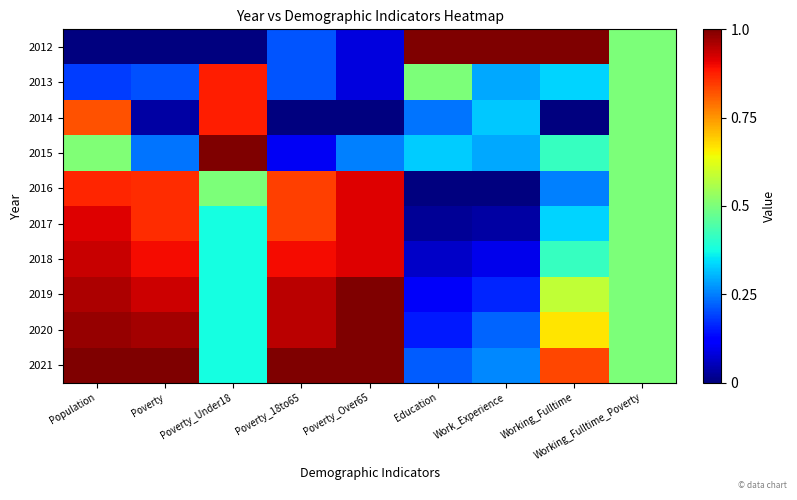

Reading left to right, what are all the values shown in this chart?

2012: Population=0.0	Poverty=0.0	Poverty_Under18=0.0	Poverty_18to65=0.2	Poverty_Over65=0.1	Education=1.0	Work_Experience=1.0	Working_Fulltime=1.0	Working_Fulltime_Poverty=0.5
2013: Population=0.2	Poverty=0.2	Poverty_Under18=0.9	Poverty_18to65=0.2	Poverty_Over65=0.1	Education=0.5	Work_Experience=0.3	Working_Fulltime=0.3	Working_Fulltime_Poverty=0.5
2014: Population=0.8	Poverty=0.0	Poverty_Under18=0.9	Poverty_18to65=0.0	Poverty_Over65=0.0	Education=0.2	Work_Experience=0.3	Working_Fulltime=0.0	Working_Fulltime_Poverty=0.5
2015: Population=0.5	Poverty=0.2	Poverty_Under18=1.0	Poverty_18to65=0.1	Poverty_Over65=0.2	Education=0.3	Work_Experience=0.3	Working_Fulltime=0.4	Working_Fulltime_Poverty=0.5
2016: Population=0.9	Poverty=0.9	Poverty_Under18=0.5	Poverty_18to65=0.8	Poverty_Over65=0.9	Education=0.0	Work_Experience=0.0	Working_Fulltime=0.2	Working_Fulltime_Poverty=0.5
2017: Population=0.9	Poverty=0.9	Poverty_Under18=0.4	Poverty_18to65=0.8	Poverty_Over65=0.9	Education=0.0	Work_Experience=0.0	Working_Fulltime=0.3	Working_Fulltime_Poverty=0.5
2018: Population=0.9	Poverty=0.9	Poverty_Under18=0.4	Poverty_18to65=0.9	Poverty_Over65=0.9	Education=0.1	Work_Experience=0.1	Working_Fulltime=0.4	Working_Fulltime_Poverty=0.5
2019: Population=1.0	Poverty=0.9	Poverty_Under18=0.4	Poverty_18to65=0.9	Poverty_Over65=1.0	Education=0.1	Work_Experience=0.2	Working_Fulltime=0.6	Working_Fulltime_Poverty=0.5
2020: Population=1.0	Poverty=1.0	Poverty_Under18=0.4	Poverty_18to65=0.9	Poverty_Over65=1.0	Education=0.2	Work_Experience=0.2	Working_Fulltime=0.7	Working_Fulltime_Poverty=0.5
2021: Population=1.0	Poverty=1.0	Poverty_Under18=0.4	Poverty_18to65=1.0	Poverty_Over65=1.0	Education=0.2	Work_Experience=0.3	Working_Fulltime=0.8	Working_Fulltime_Poverty=0.5